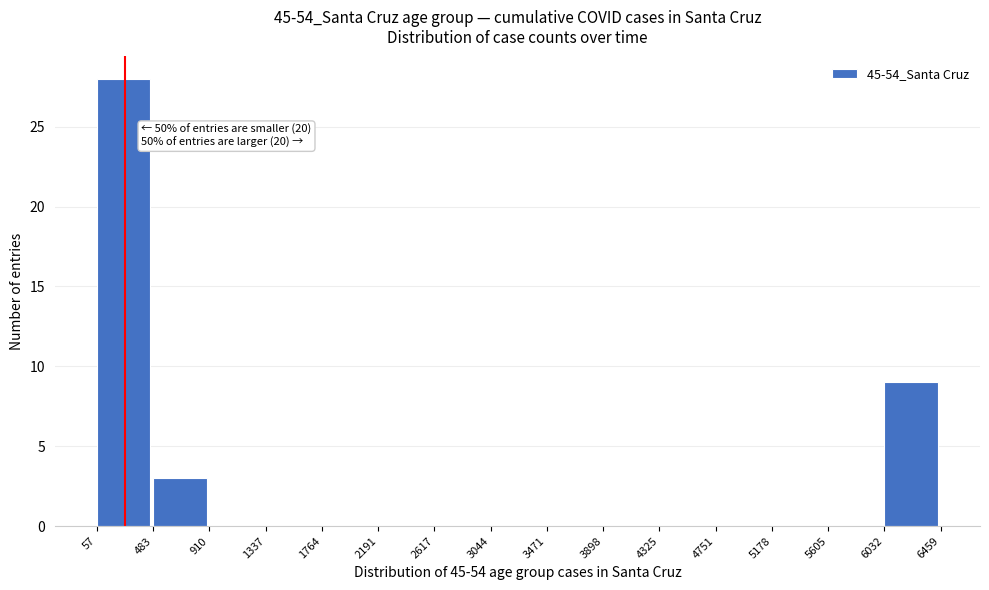

Over which range of the x-axis is the bar tallest?

57 to 483